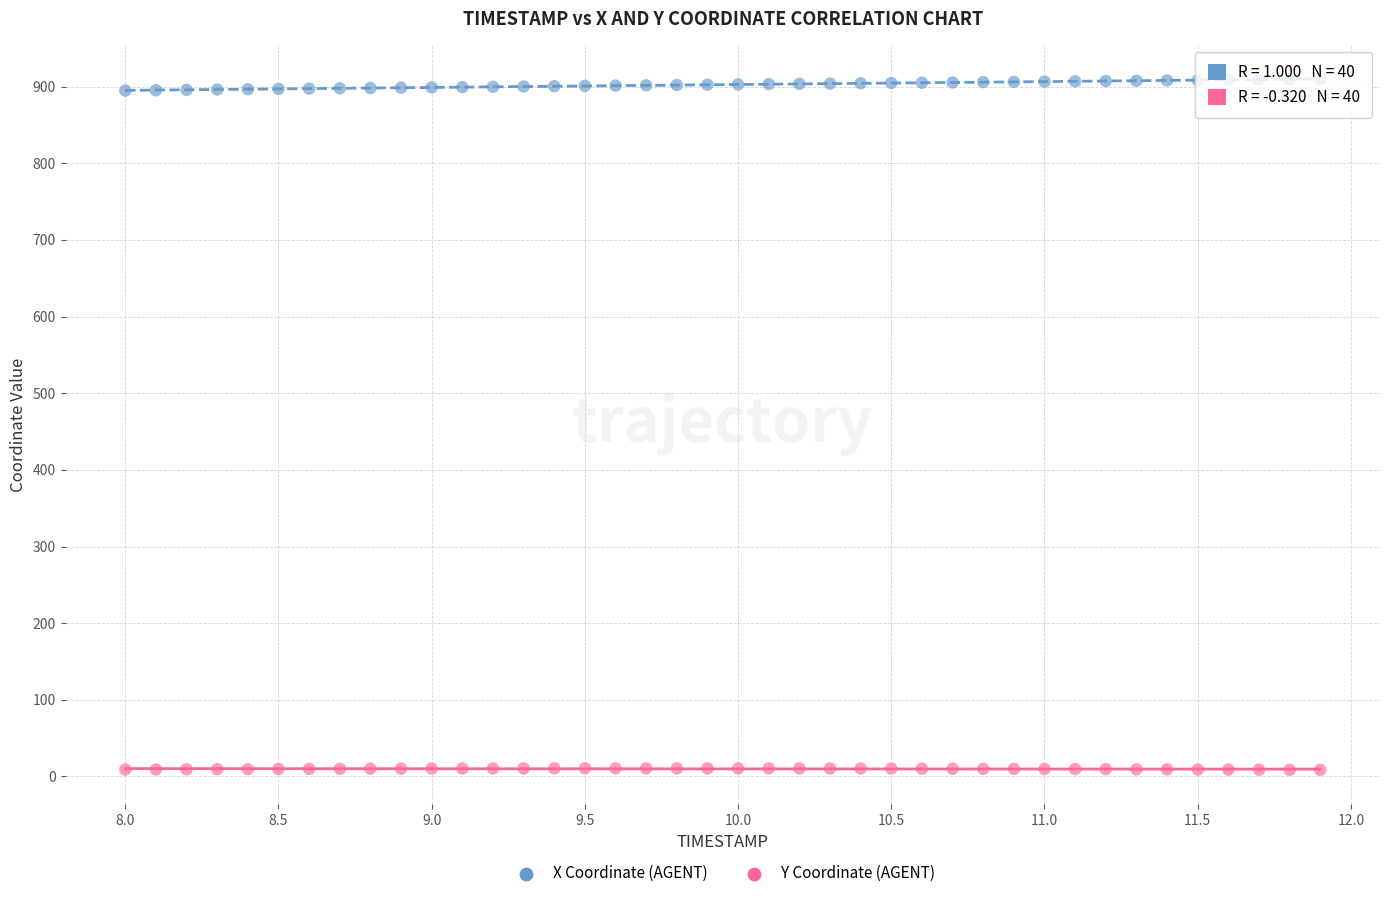

Which series contains the lowest Y value?

Y Coordinate (AGENT)